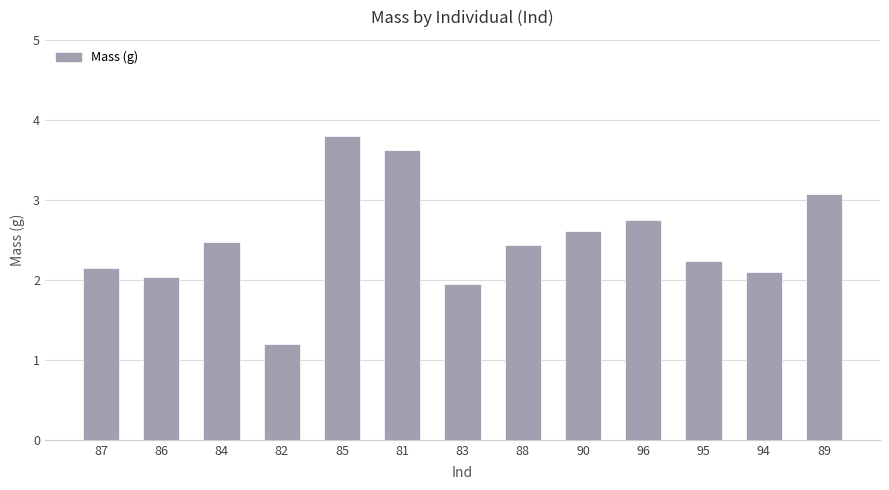

The chart shows a value of 0.8 at 89. True or false?

False